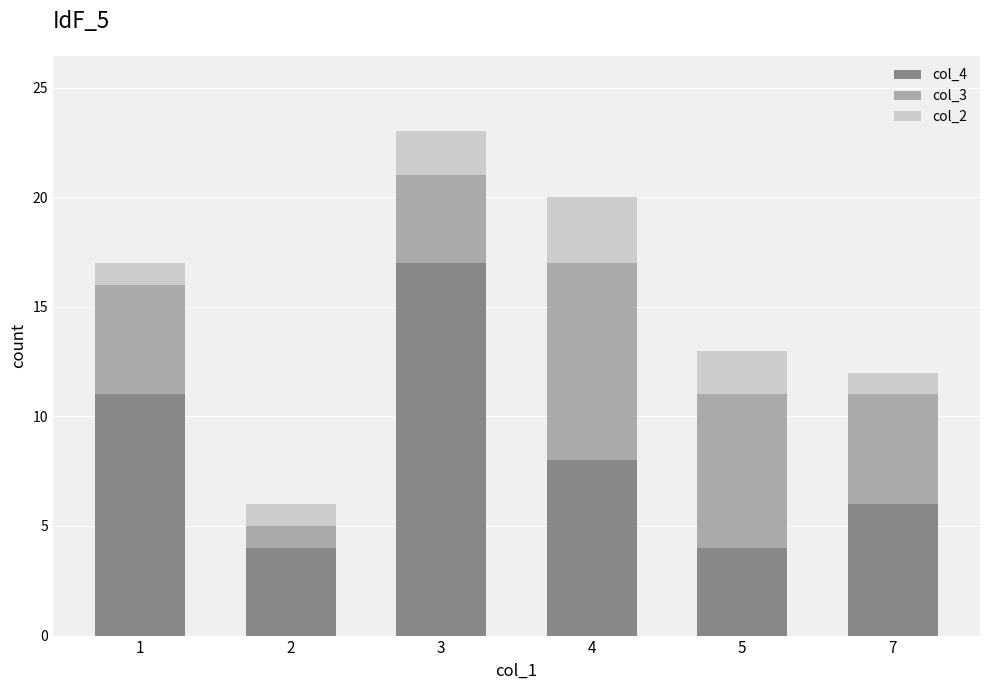

Reading left to right, list the values for the col_4 series.

11	4	17	8	4	6